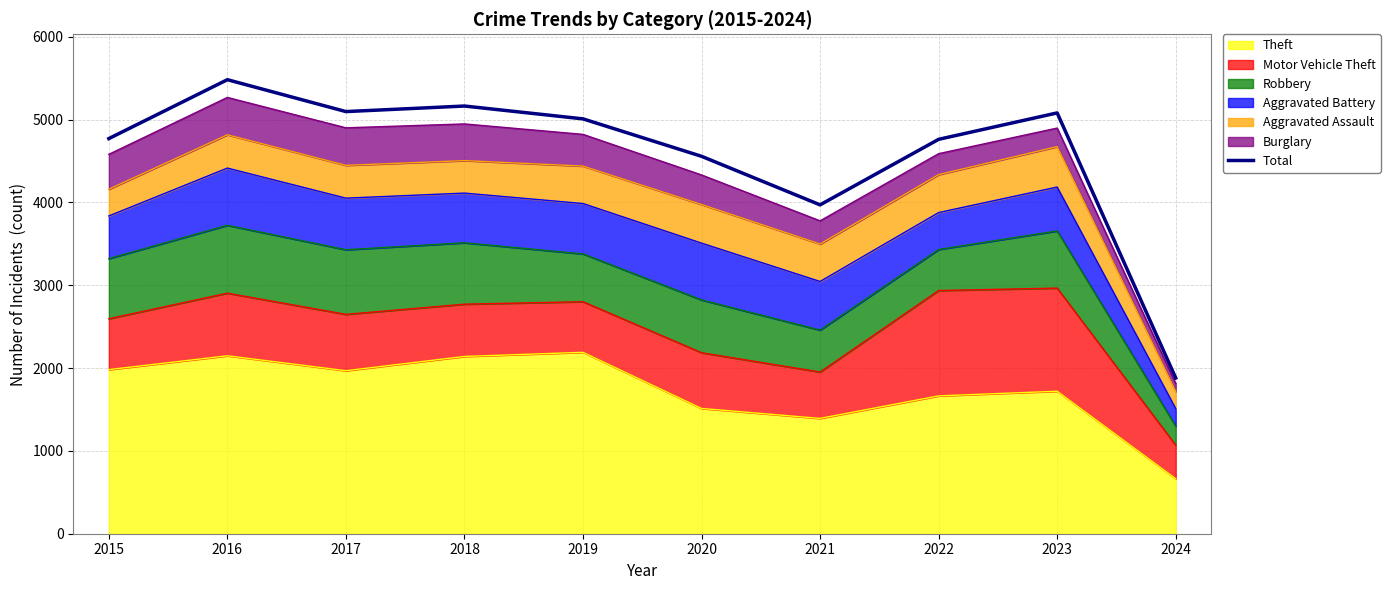

At which category does the chart reach its peak across all series?

2016